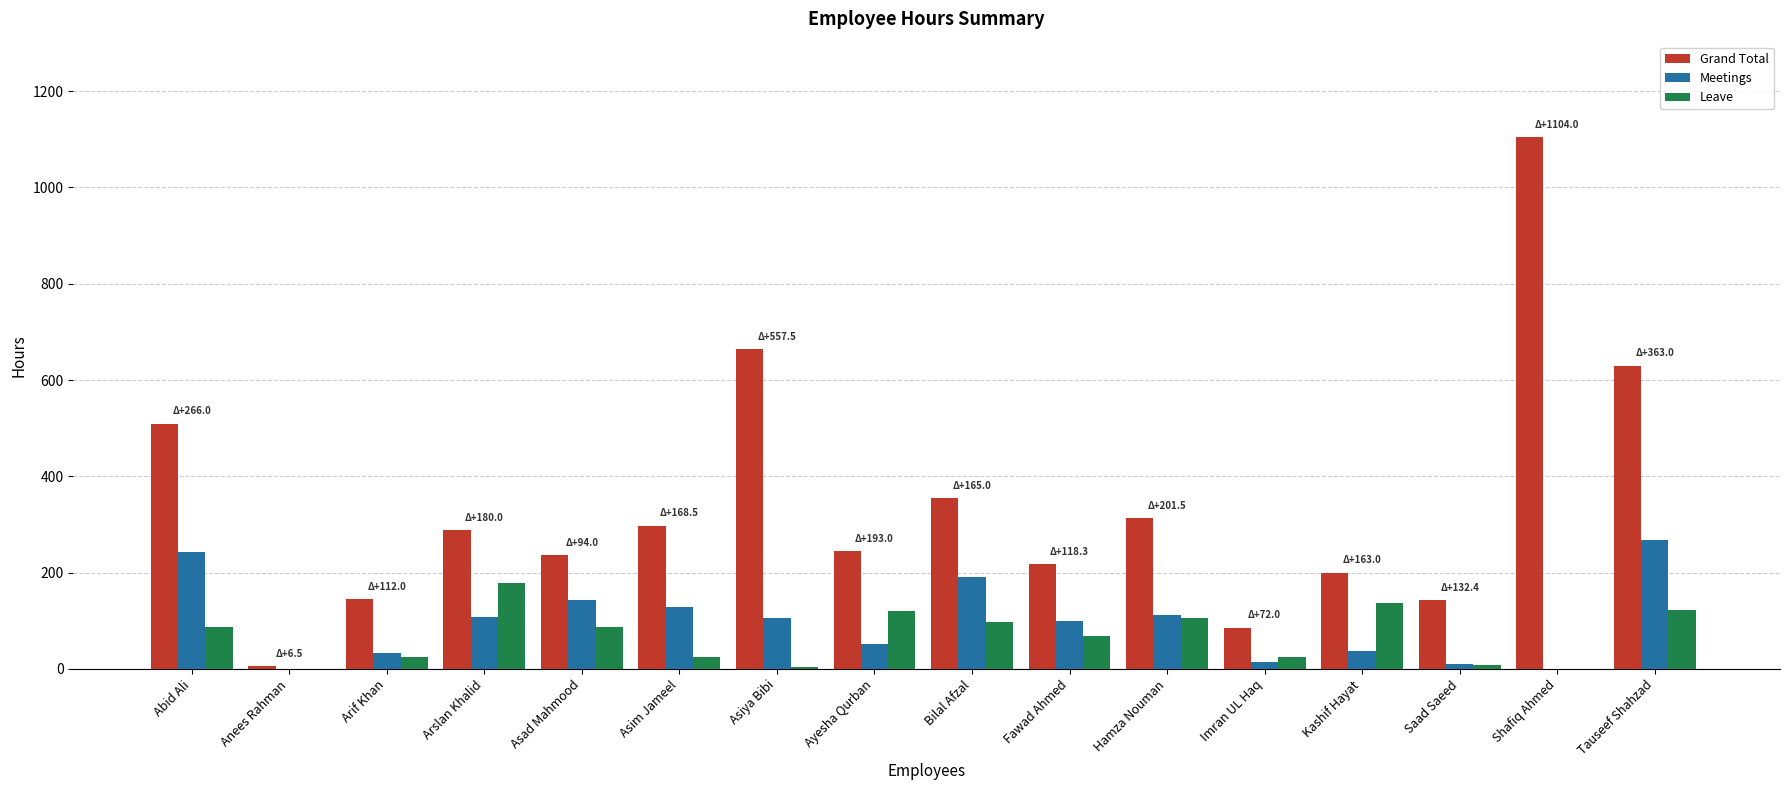

What is the spread (max minus min) of values at Arslan Khalid?

180.0